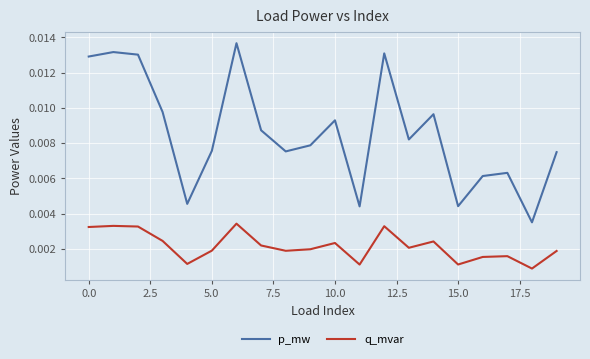

True or false: q_mvar and p_mw cross at least once.

False